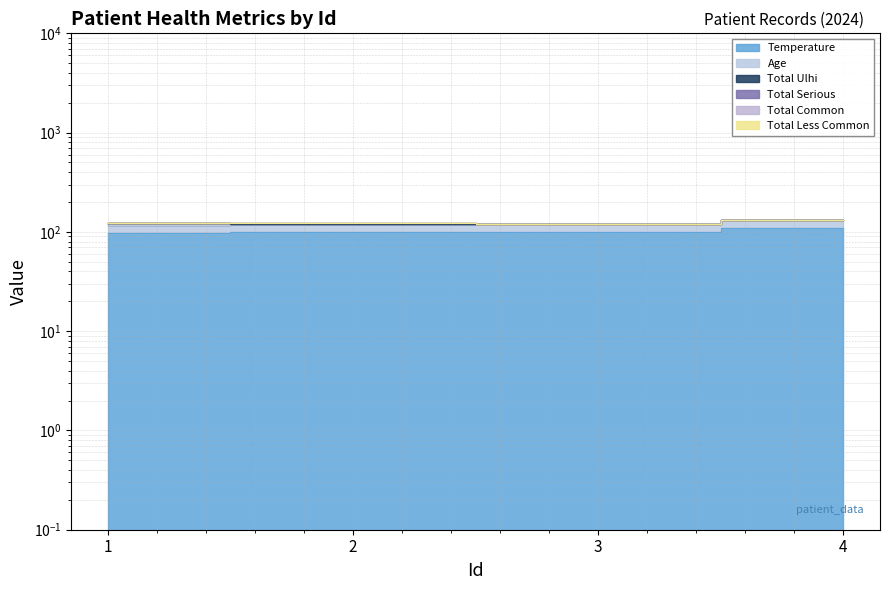

Is it true that Temperature equals 168.2 at 2?

False